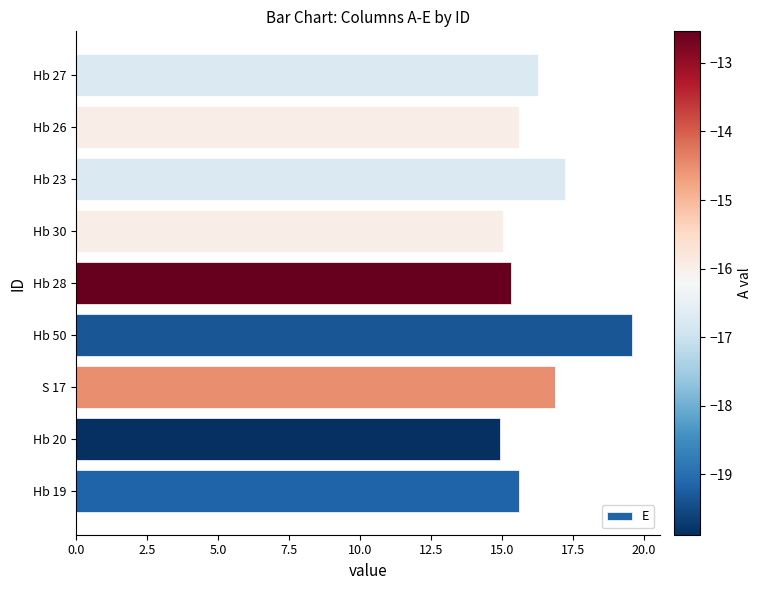

What is the difference between the maximum and minimum values?

4.7